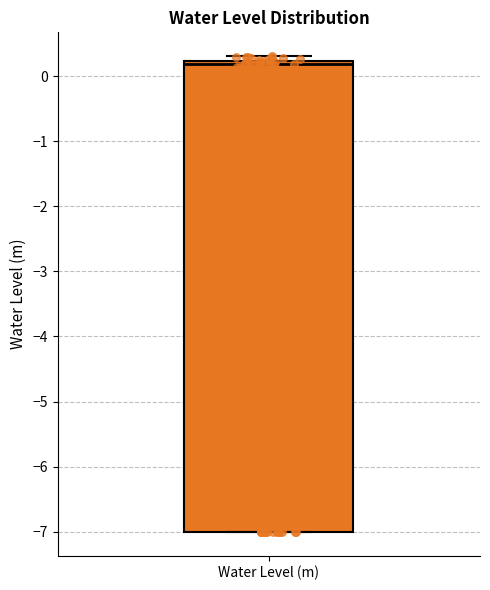

Read this box plot against the y-axis: the position of the median line, the range covered by the box, and the ends of both whiskers. The values are not printed on the chart, so give them approximately, as read against the axis.

median 0.2 (just below the box's upper edge), box -7.0 to 0.2, whiskers -7.0 to 0.3